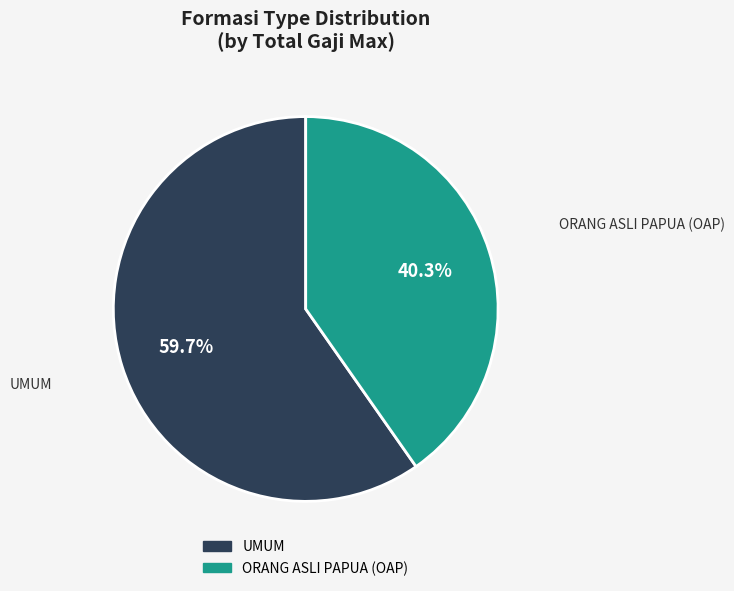

Is there a majority slice in this chart?

Yes